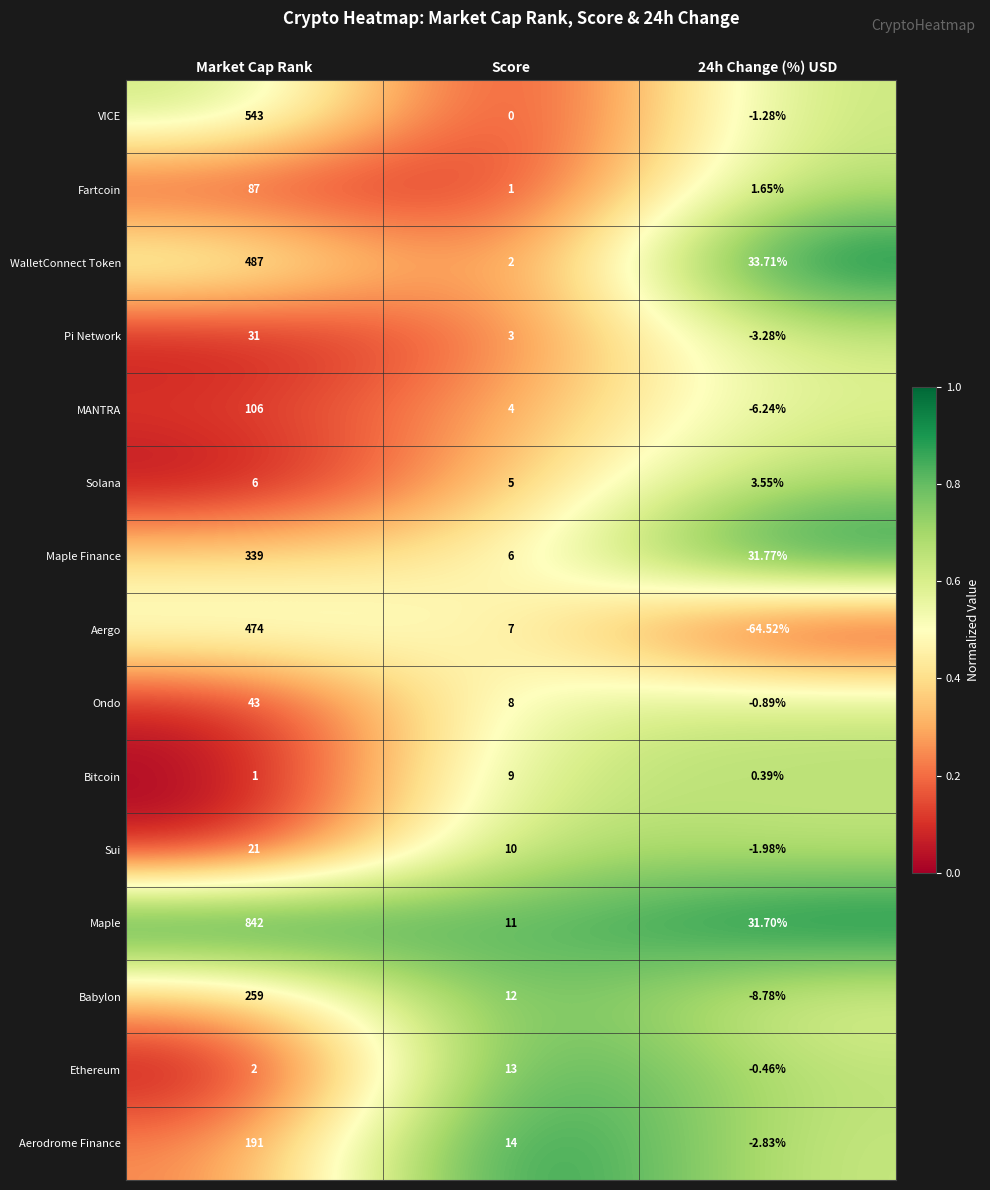

Is the value of Babylon at Score greater than the value of Bitcoin at 24h Change (%) USD?

Yes